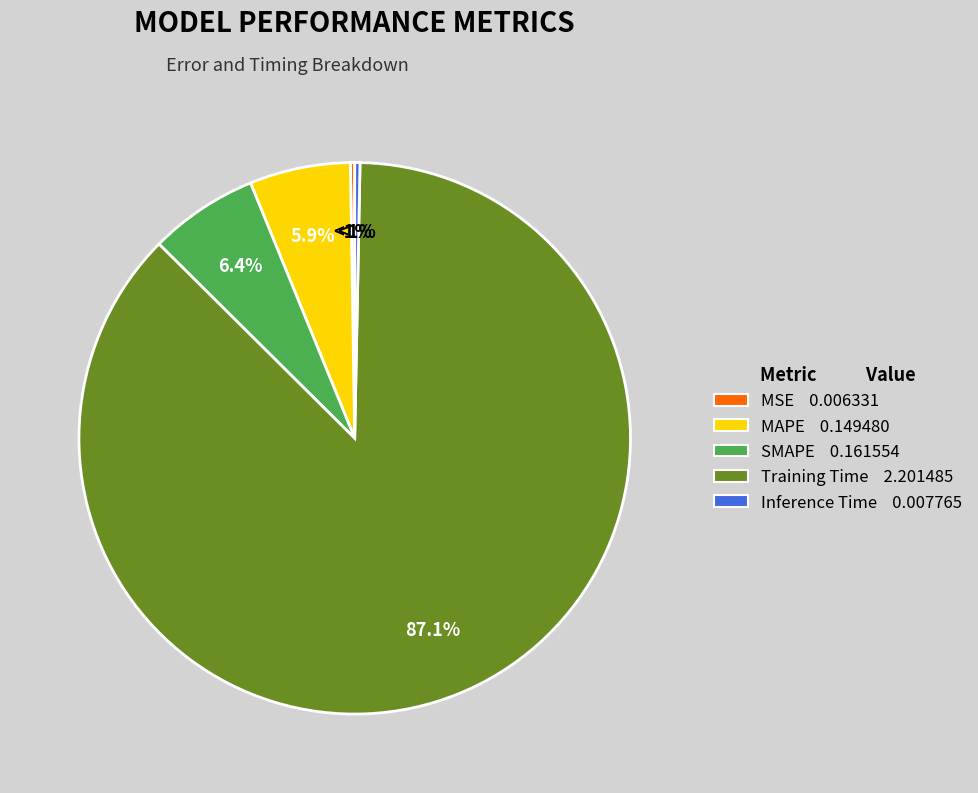

The SMAPE slice represents 6% of the pie. True or false?

True